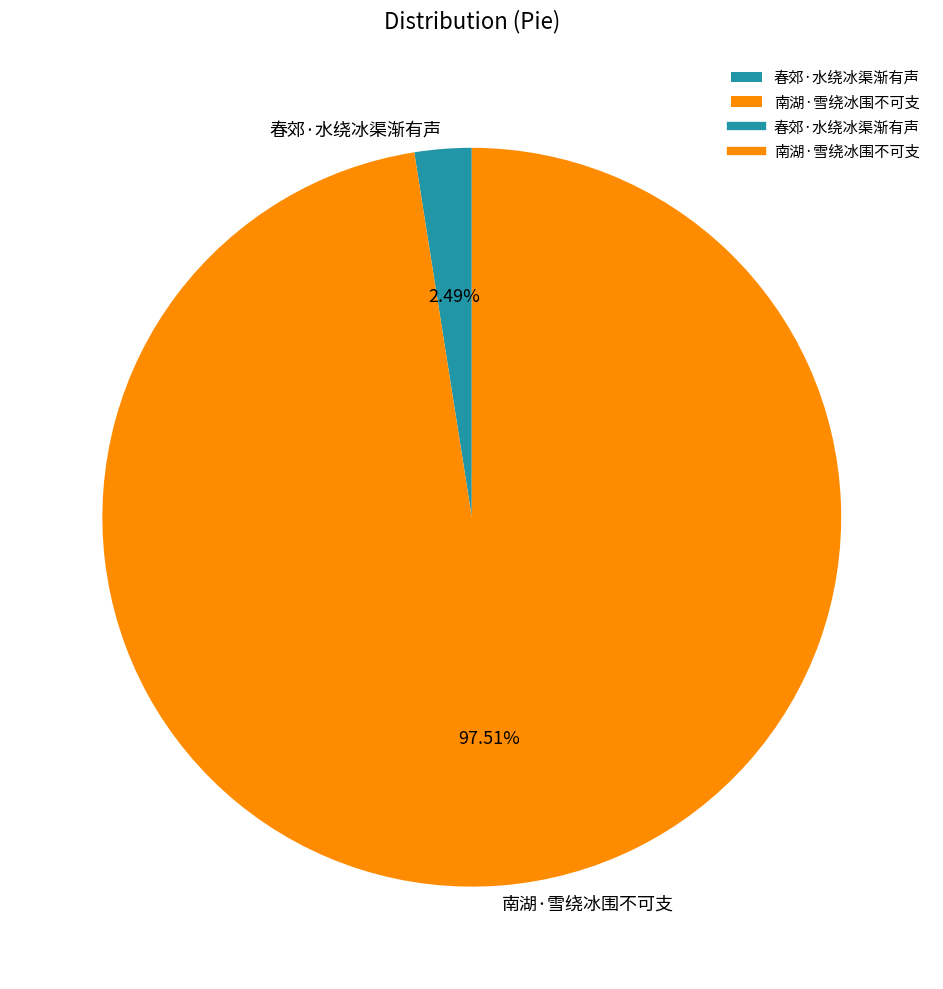

Count the number of slices in the pie.

2